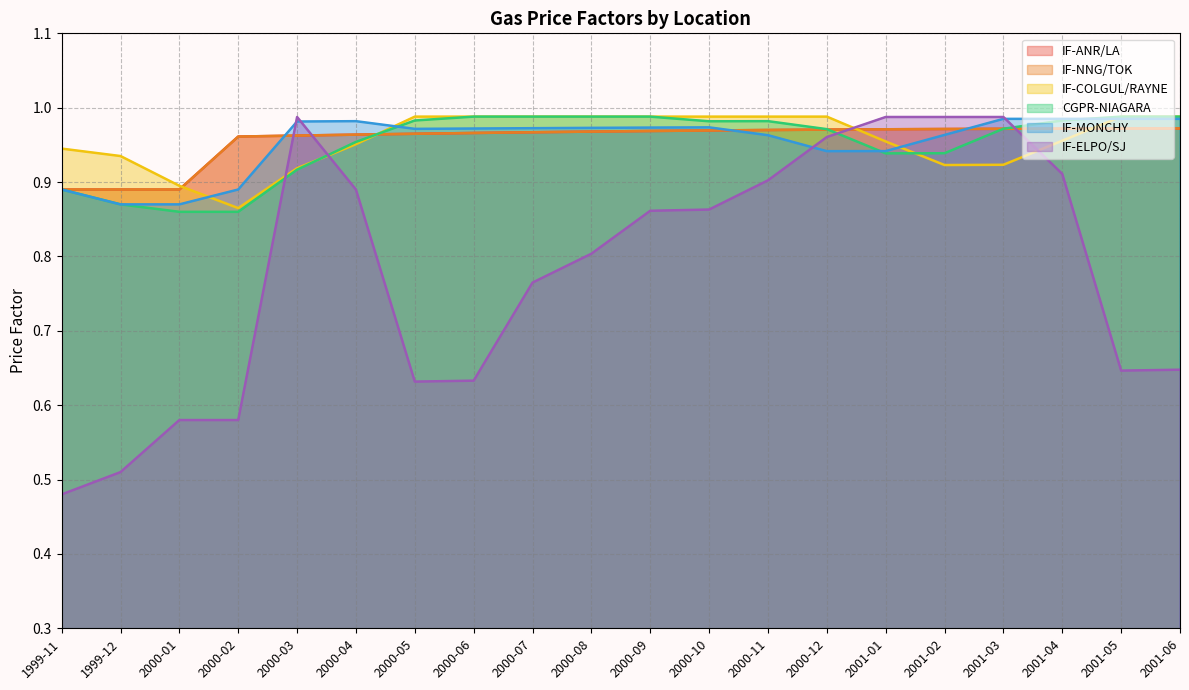

Reading left to right, list all the values displayed in this chart.

IF-ANR/LA: 0.9	0.9	0.9	1.0	1.0	1.0	1.0	1.0	1.0	1.0	1.0	1.0	1.0	1.0	1.0	1.0	1.0	1.0	1.0	1.0
IF-NNG/TOK: 0.9	0.9	0.9	1.0	1.0	1.0	1.0	1.0	1.0	1.0	1.0	1.0	1.0	1.0	1.0	1.0	1.0	1.0	1.0	1.0
IF-COLGUL/RAYNE: 0.9	0.9	0.9	0.9	0.9	1.0	1.0	1.0	1.0	1.0	1.0	1.0	1.0	1.0	1.0	0.9	0.9	1.0	1.0	1.0
CGPR-NIAGARA: 0.9	0.9	0.9	0.9	0.9	1.0	1.0	1.0	1.0	1.0	1.0	1.0	1.0	1.0	0.9	0.9	1.0	1.0	1.0	1.0
IF-MONCHY: 0.9	0.9	0.9	0.9	1.0	1.0	1.0	1.0	1.0	1.0	1.0	1.0	1.0	0.9	0.9	1.0	1.0	1.0	1.0	1.0
IF-ELPO/SJ: 0.5	0.5	0.6	0.6	1.0	0.9	0.6	0.6	0.8	0.8	0.9	0.9	0.9	1.0	1.0	1.0	1.0	0.9	0.6	0.6